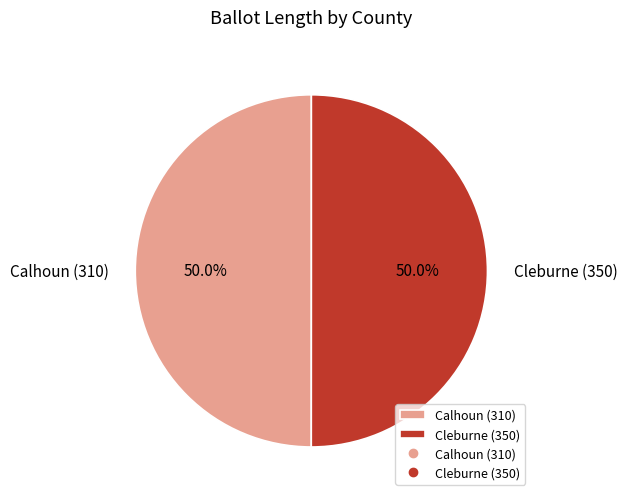

To the nearest percent, what is the combined percentage of Calhoun (310) and Cleburne (350)?

100%